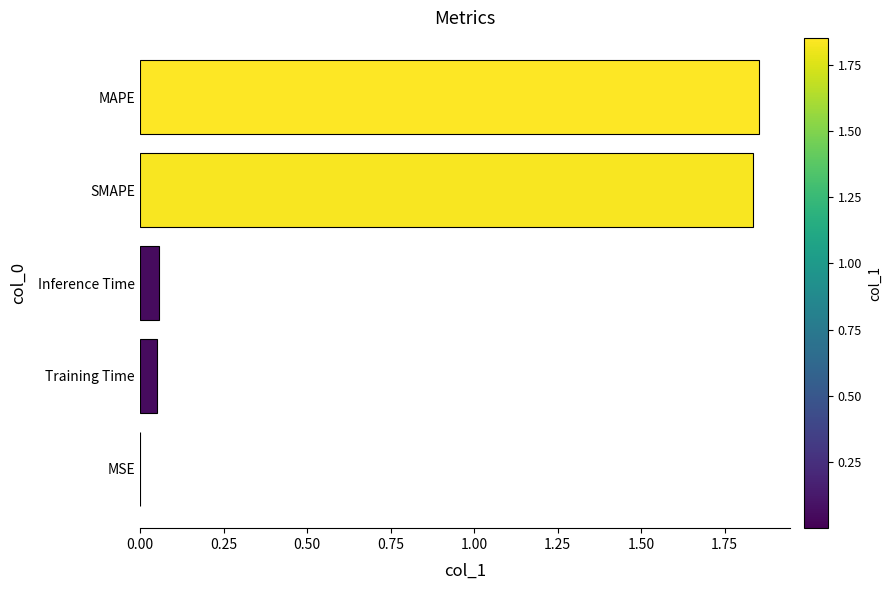

What is the sum of all values?

3.8